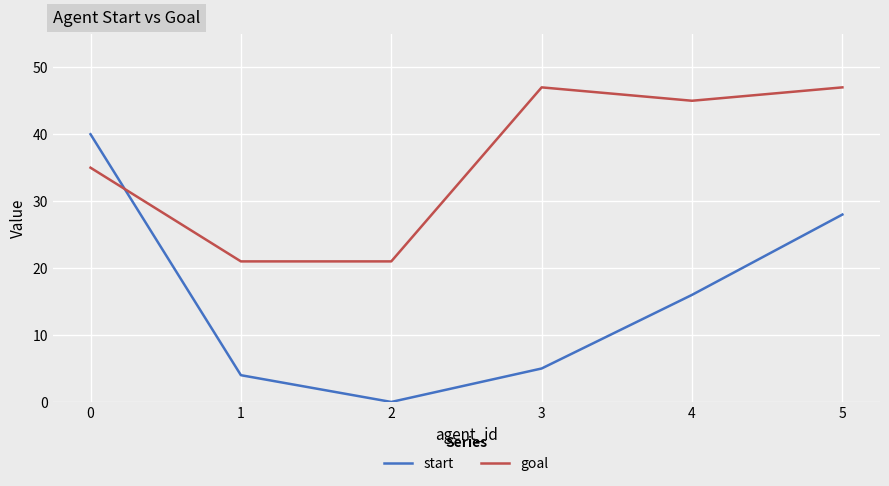

List the series in order of their peak value, highest first.

goal, start